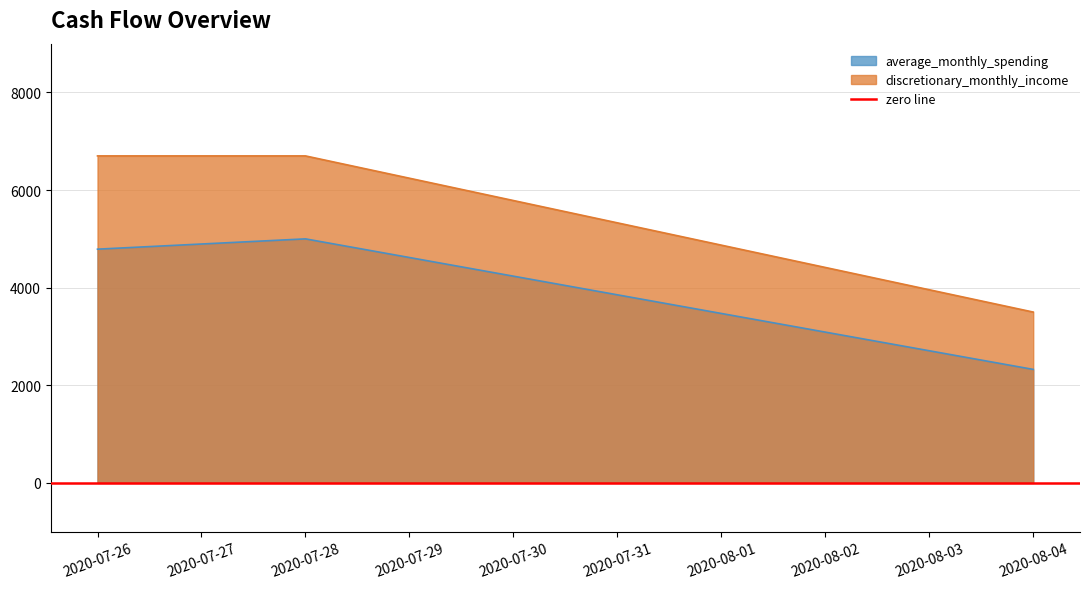

What is the total value across all series at 2020-08-04?

5825